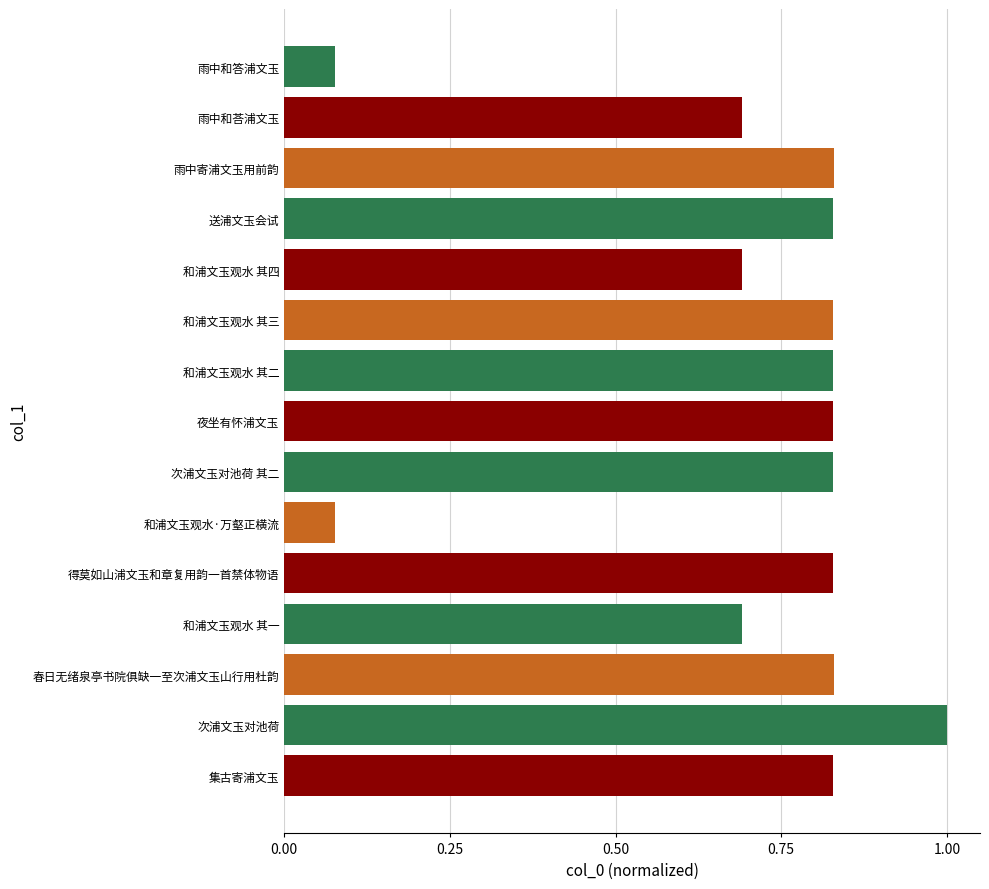

What is the sum of all values?

10.7